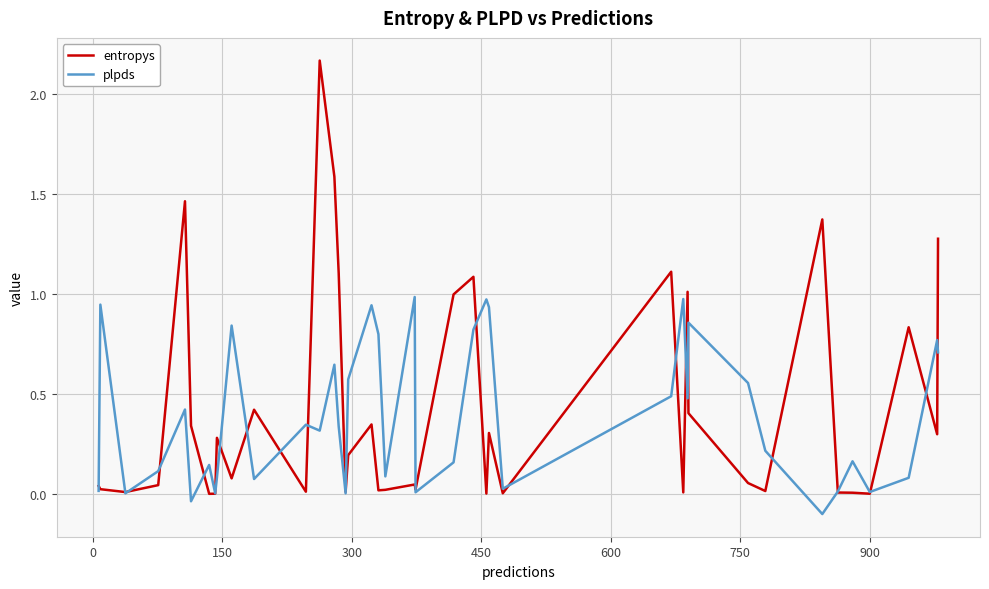

Which series has the largest range (max minus min)?

entropys